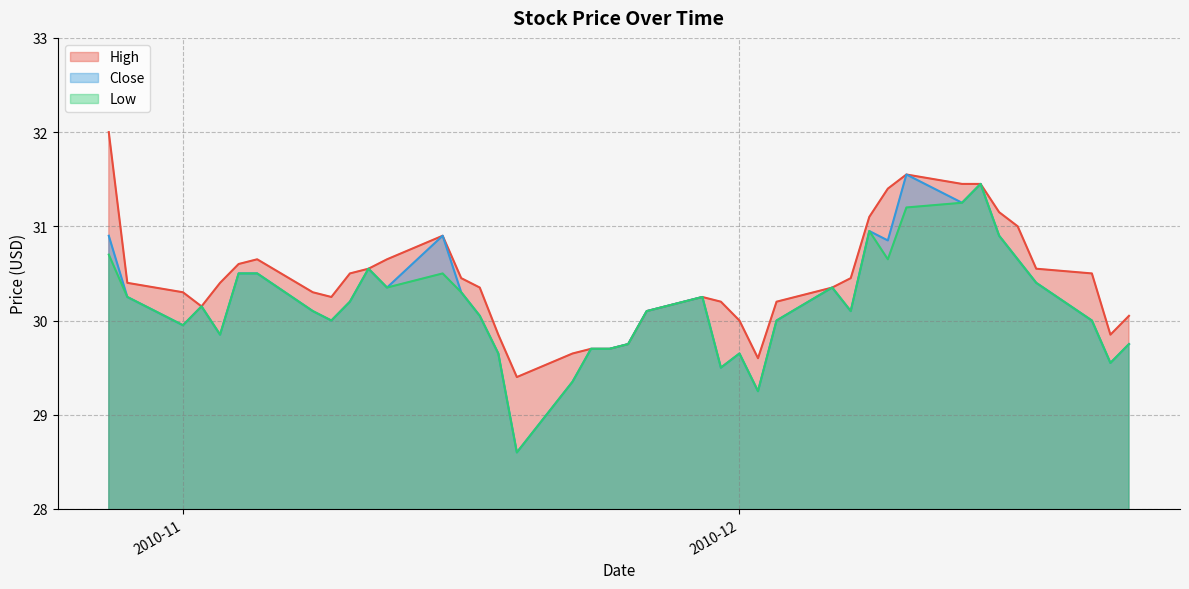

In Low, how many points are higher than both neighbors (excluding endpoints)?

8